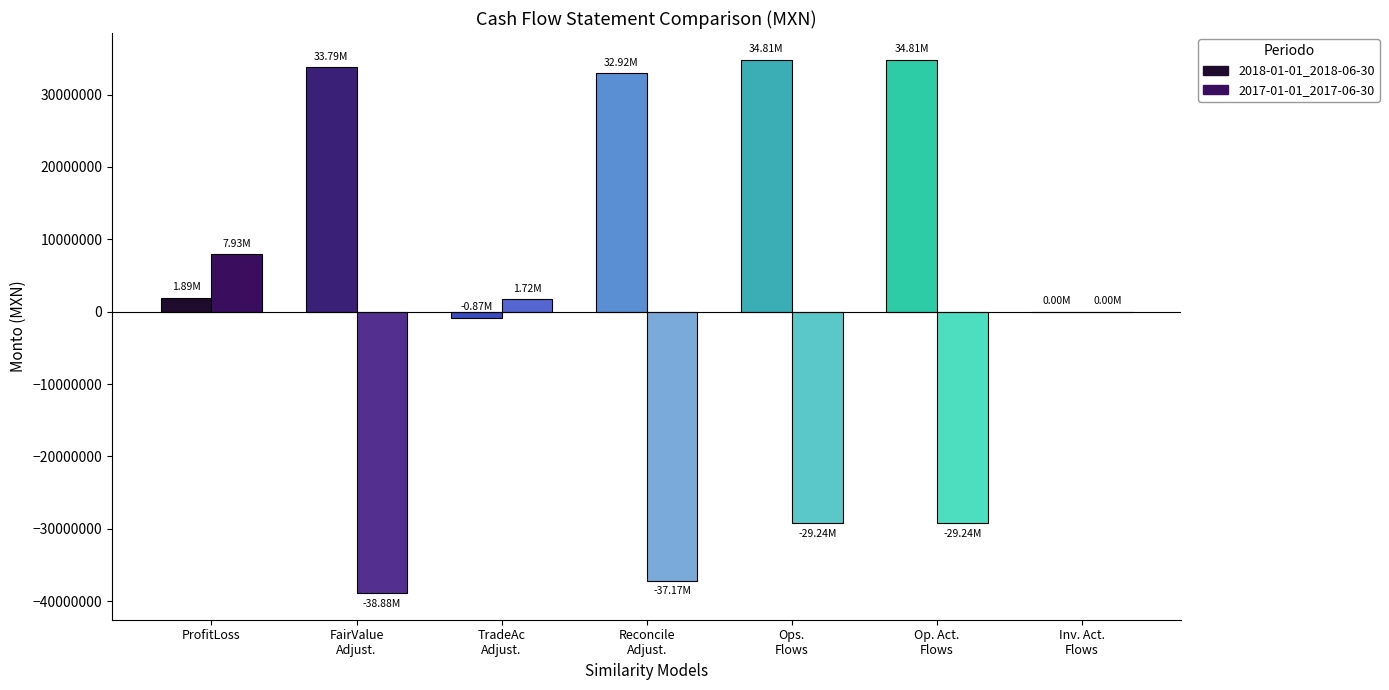

Which series has the largest total across all categories?

2018-01-01_2018-06-30